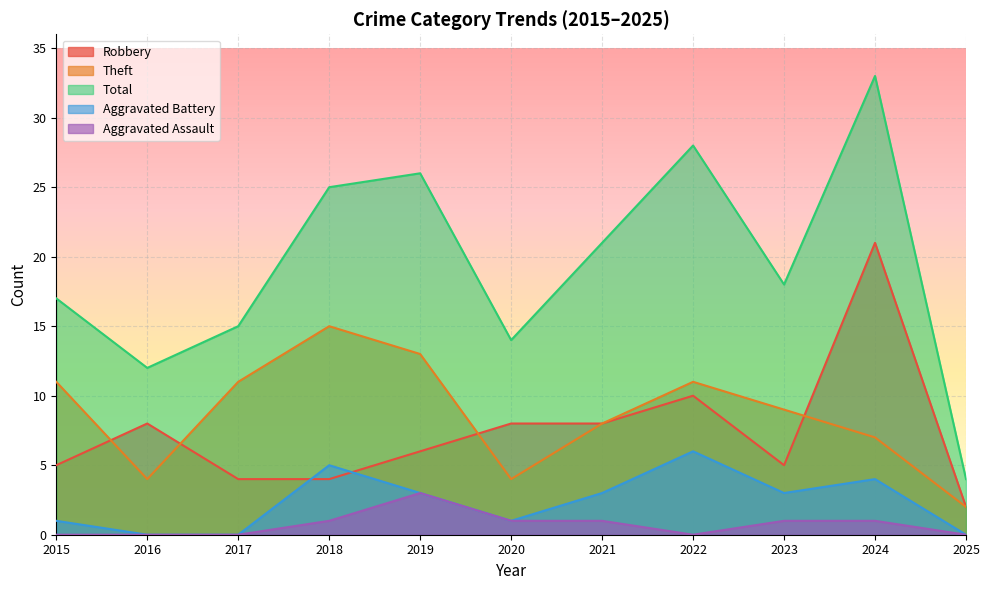

What is the average value of the Aggravated Assault series?

1